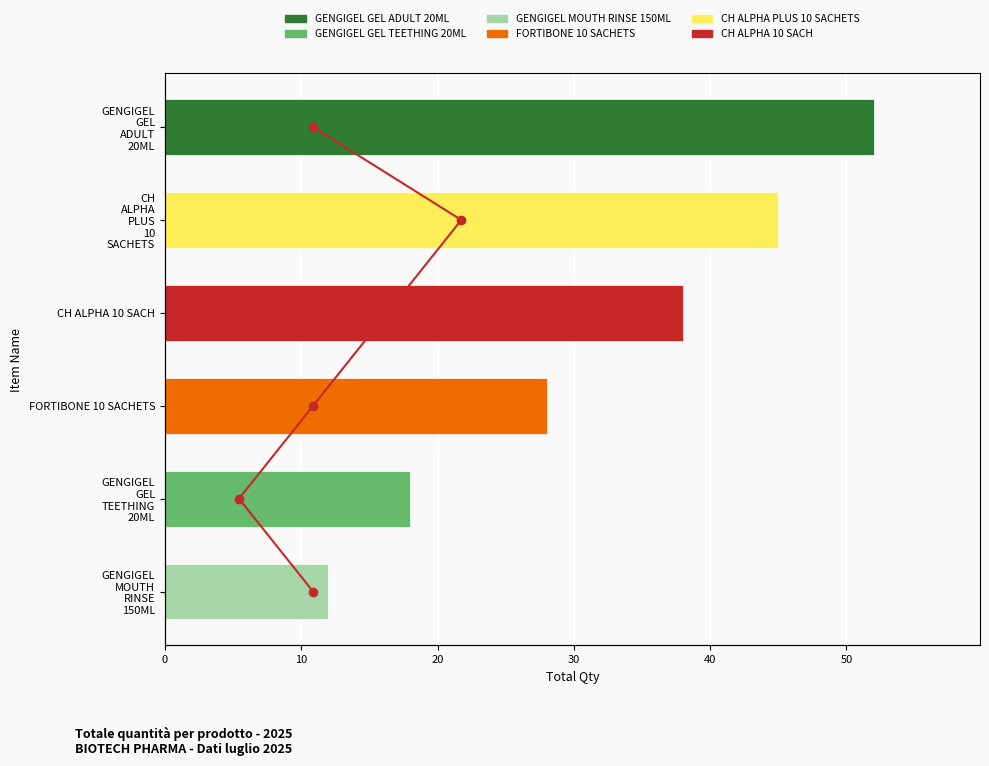

Is it true that the value at 20 is 3?

False